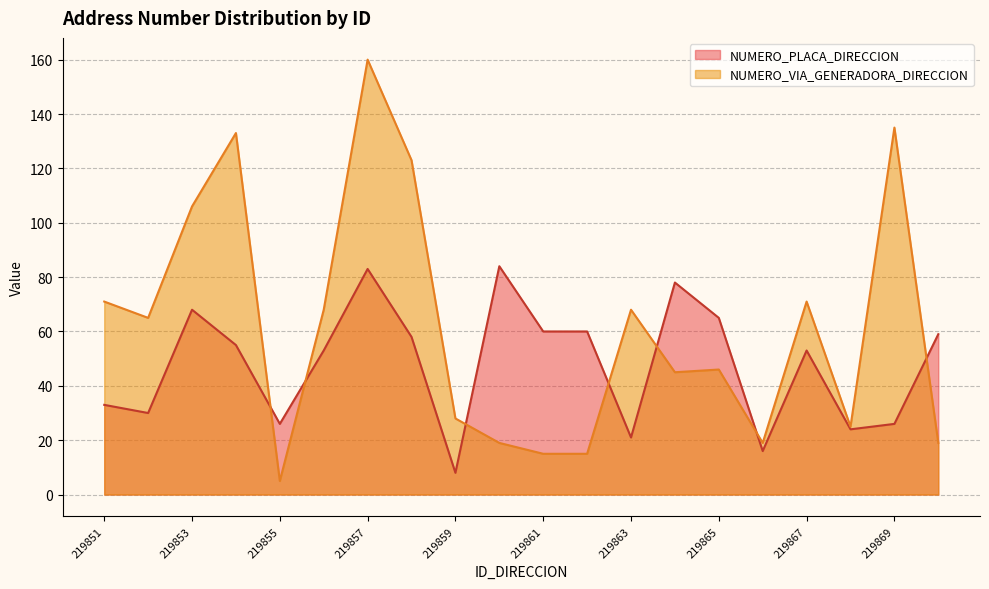

What is the sum of the NUMERO_VIA_GENERADORA_DIRECCION values at 219851 and 219868?

96